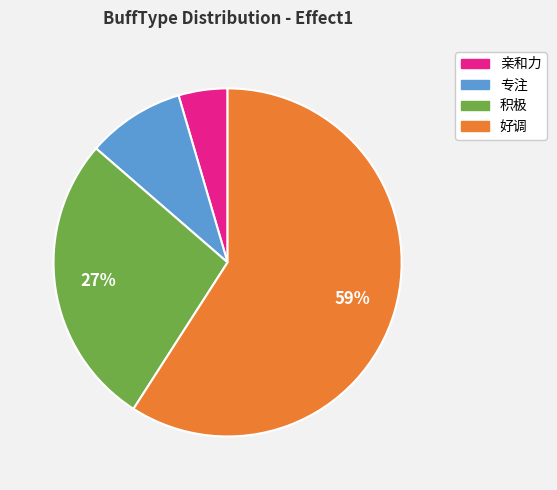

Between 积极 and 专注, which is larger?

积极